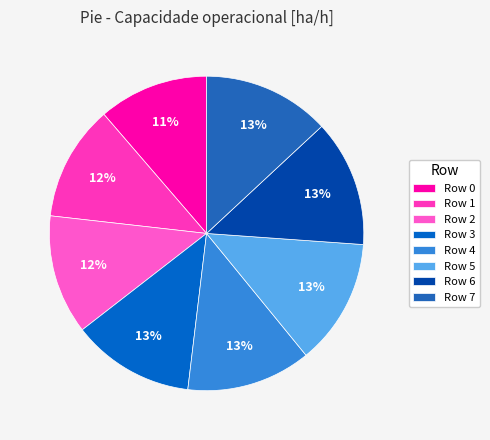

To the nearest percent, what is the average slice percentage?

12%